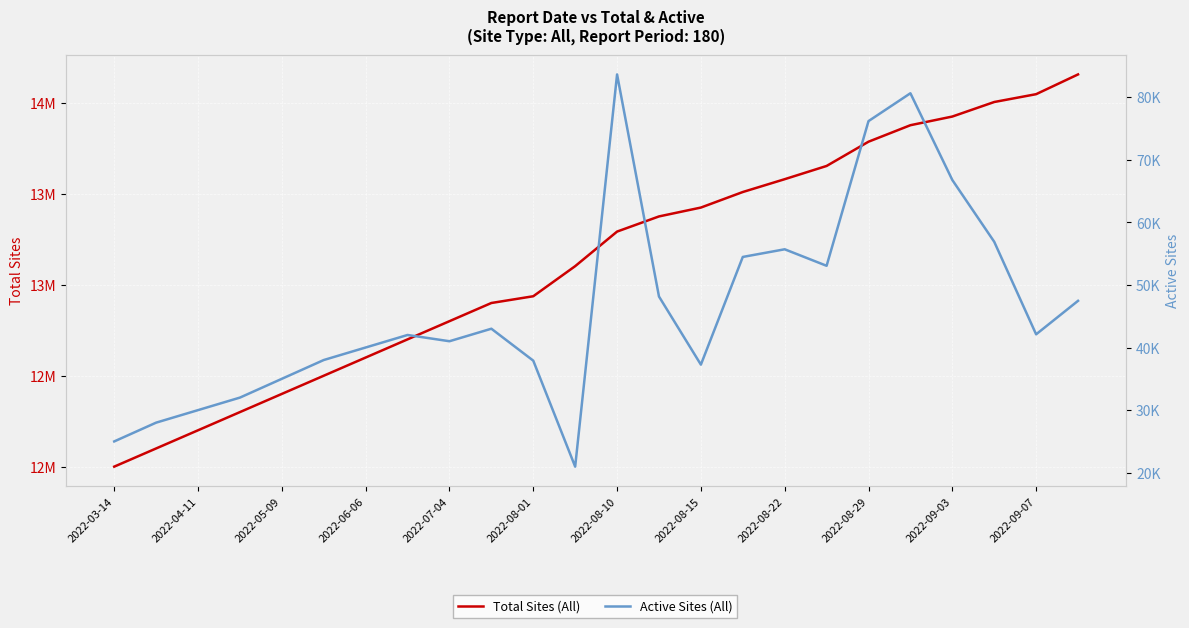

Does the chart display data point markers on the line(s)?

No